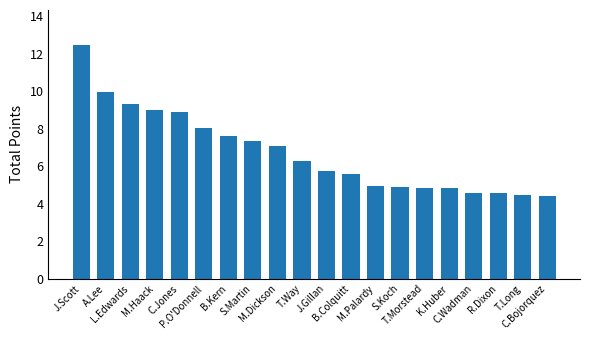

What is the value of the 6th bar from the left?

8.0